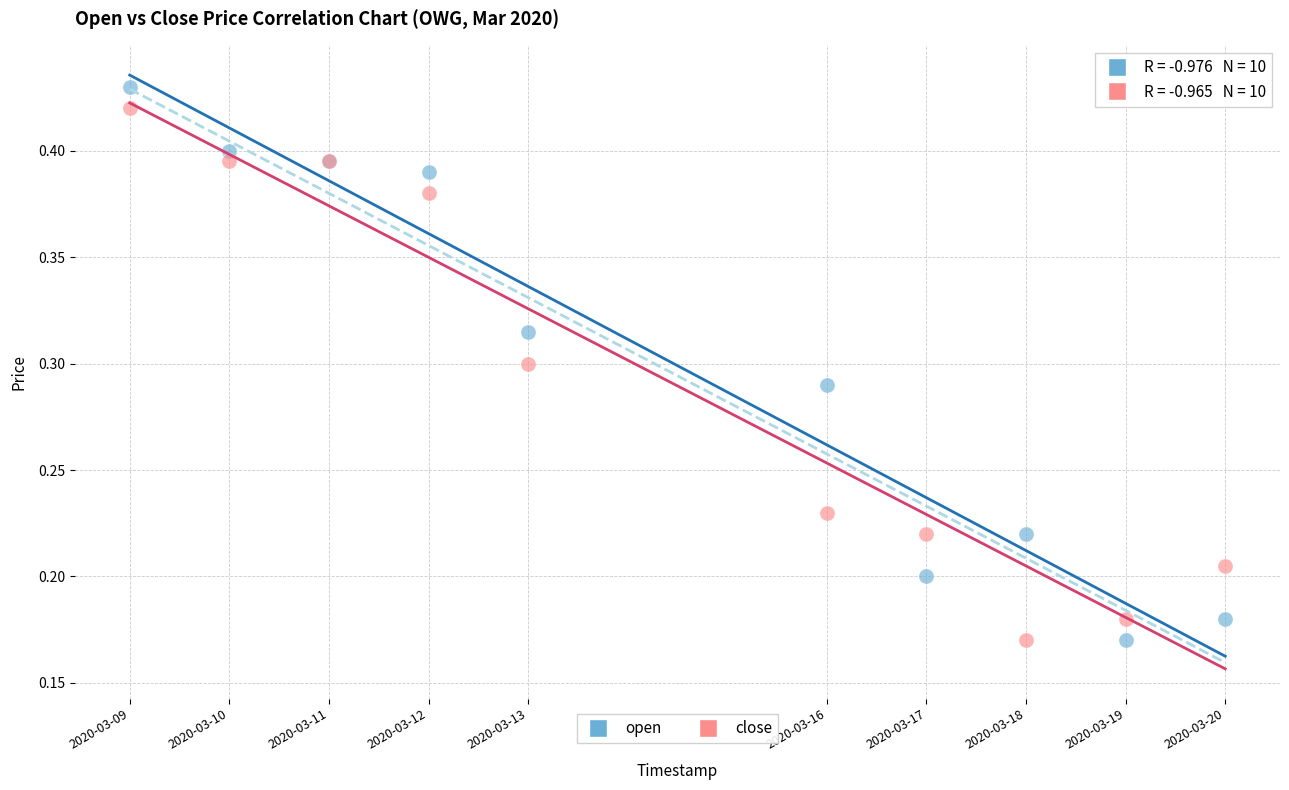

What is the X range (max minus min) for the scatter plot?

950400.0